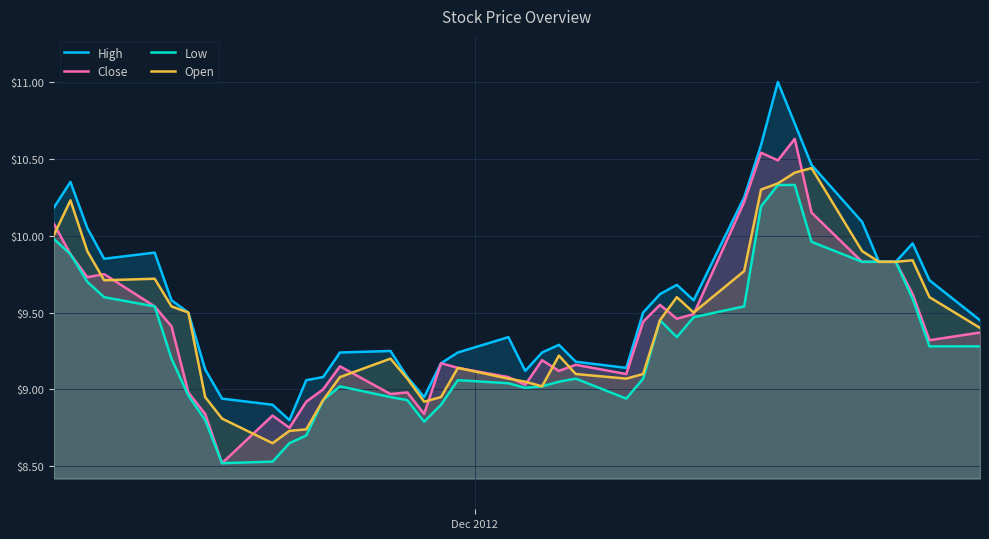

What is the difference between the maximum and minimum values in the Low series?

1.8